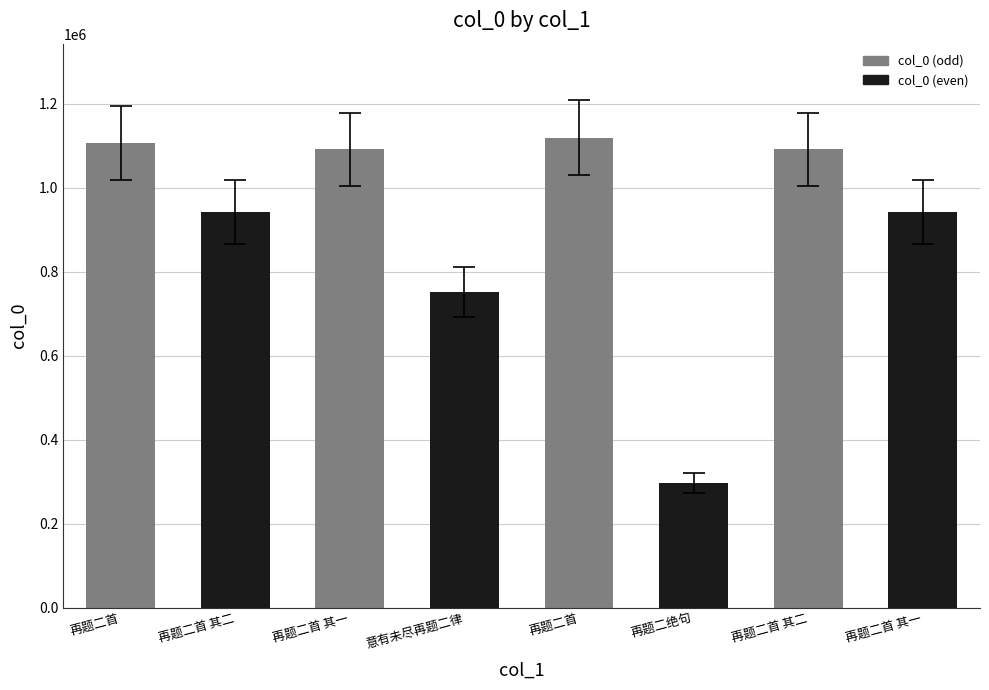

How many bars are there in total?

8